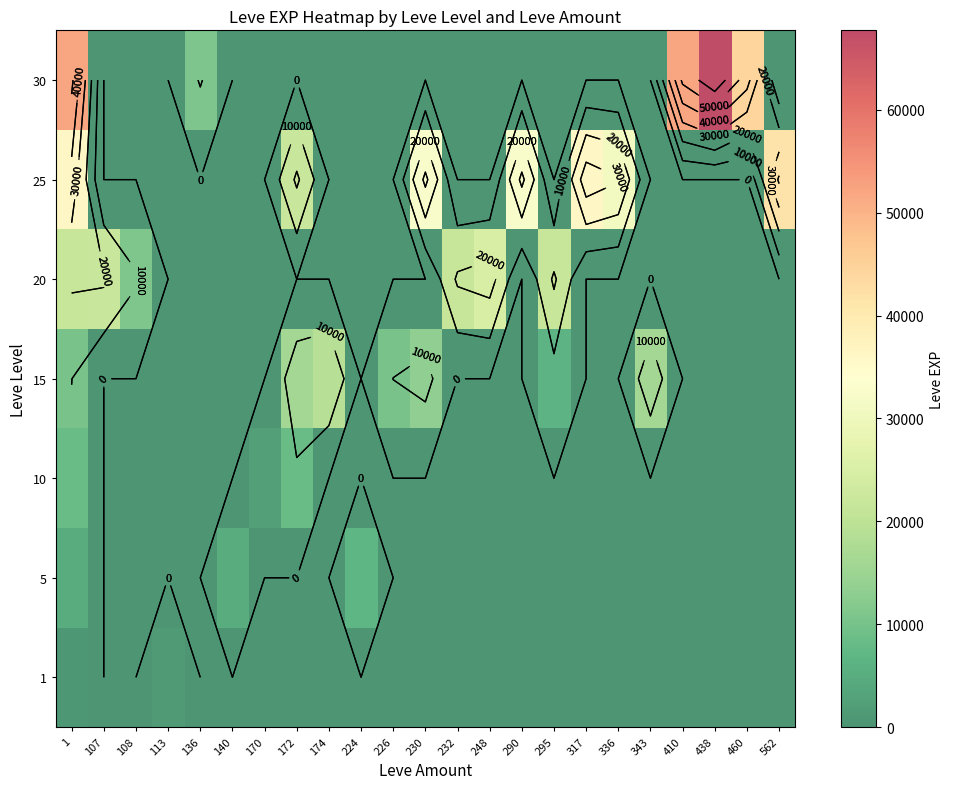

How many categories are shown in the chart?

23